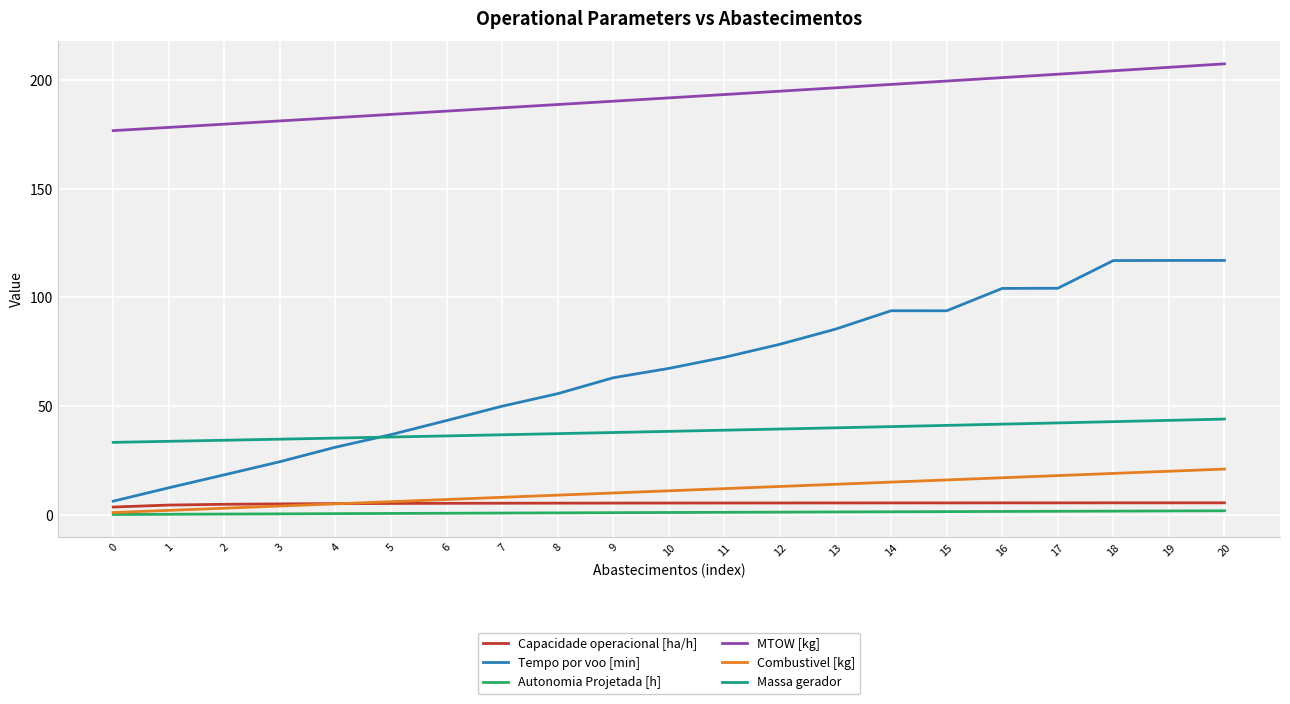

Does the chart have visible grid lines?

Yes